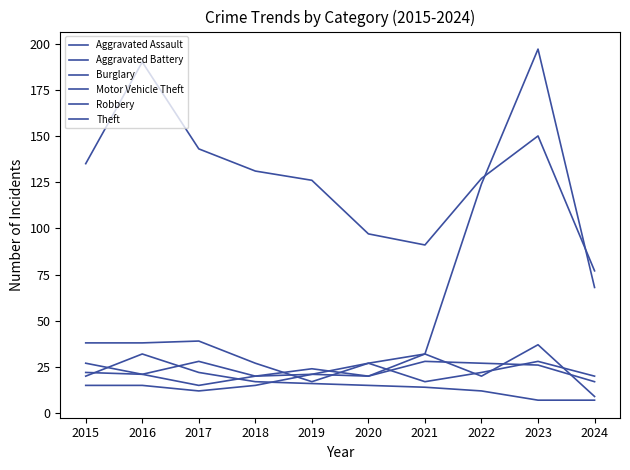

Reading right to left, extract all data points from this chart.

Aggravated Assault: 2024=20	2023=28	2022=22	2021=17	2020=27	2019=21	2018=15	2017=12	2016=15	2015=15
Aggravated Battery: 2024=17	2023=26	2022=27	2021=28	2020=20	2019=21	2018=20	2017=15	2016=21	2015=22
Burglary: 2024=7	2023=7	2022=12	2021=14	2020=15	2019=16	2018=17	2017=22	2016=32	2015=20
Motor Vehicle Theft: 2024=68	2023=197	2022=124	2021=32	2020=27	2019=17	2018=27	2017=39	2016=38	2015=38
Robbery: 2024=9	2023=37	2022=20	2021=32	2020=20	2019=24	2018=20	2017=28	2016=21	2015=27
Theft: 2024=77	2023=150	2022=127	2021=91	2020=97	2019=126	2018=131	2017=143	2016=190	2015=135